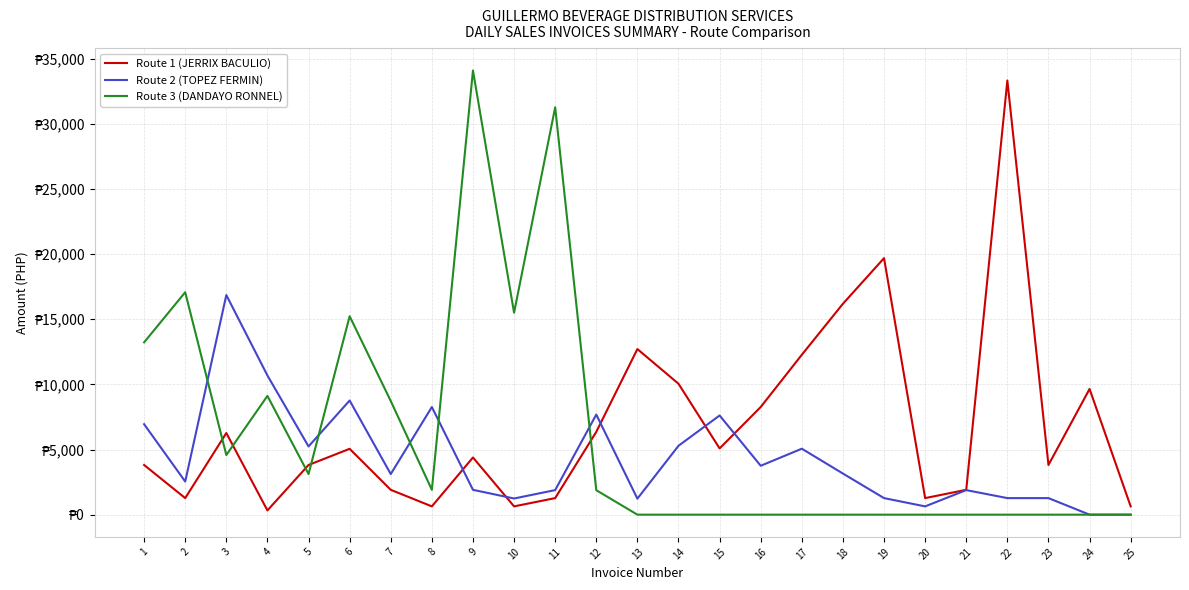

The value of Route 2 (TOPEZ FERMIN) at 18 is 1736.5. True or false?

False